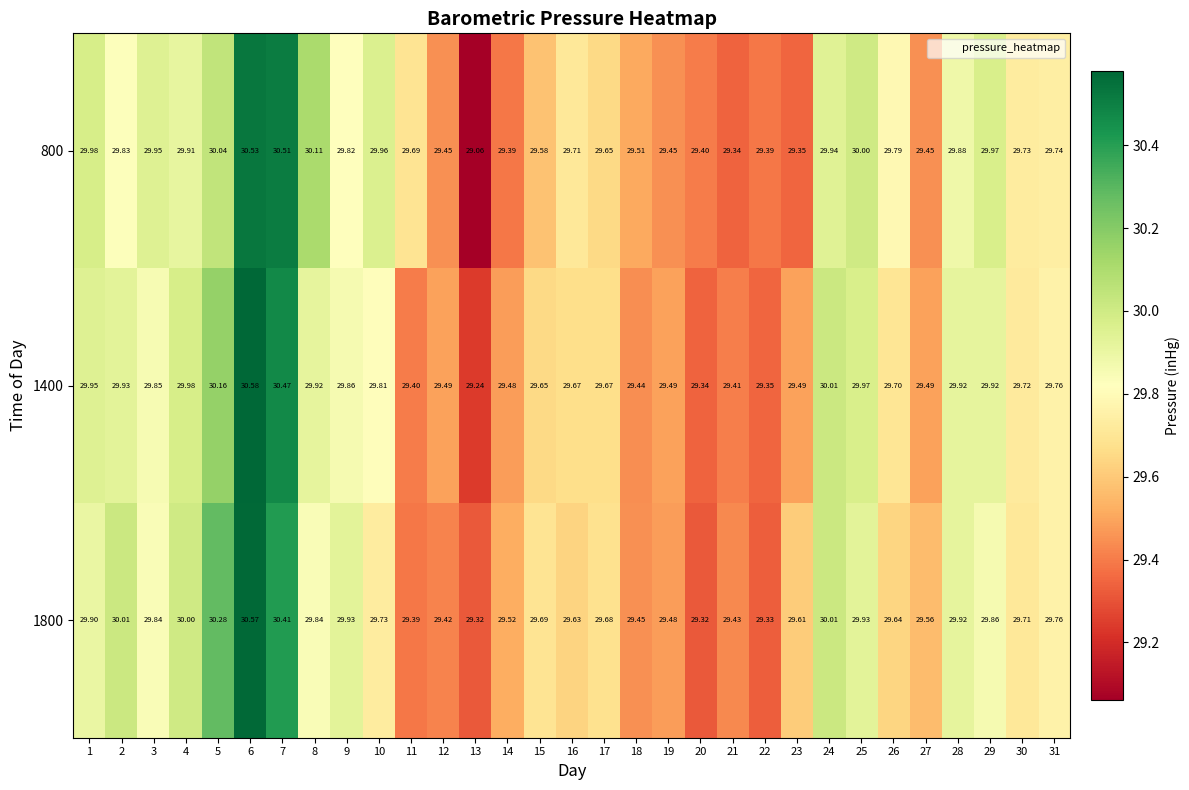

At which category is the sum across all series the highest?

6